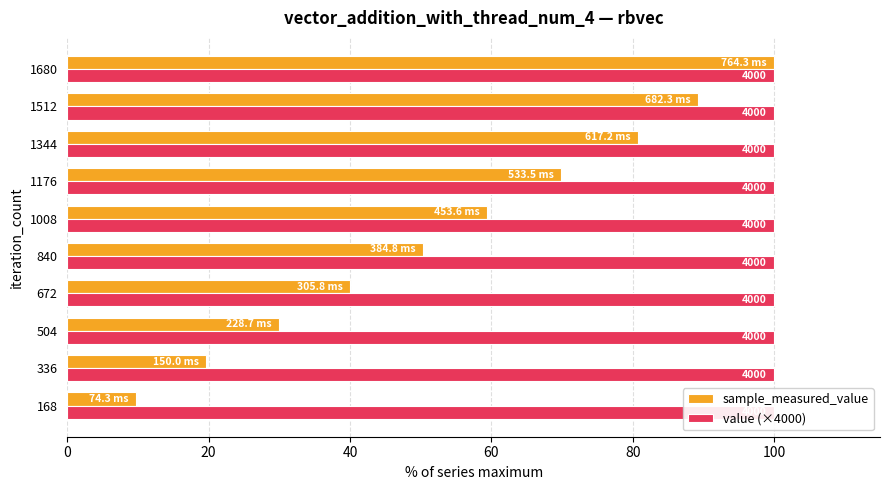

What is the greatest value displayed?

100.0